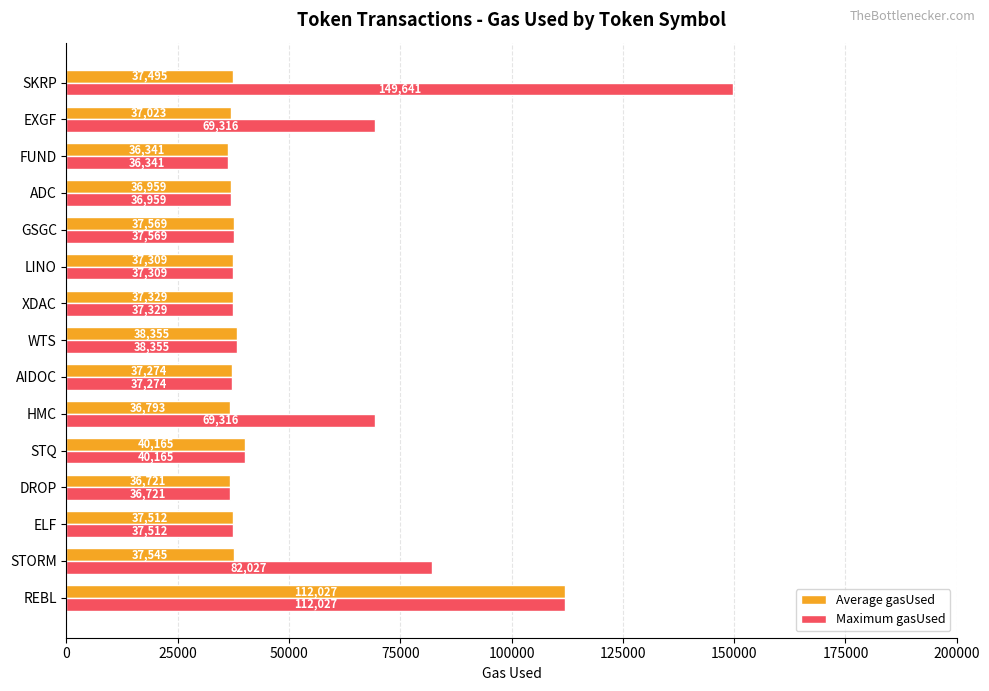

True or false: Average gasUsed has a value of 40165 at STQ.

True